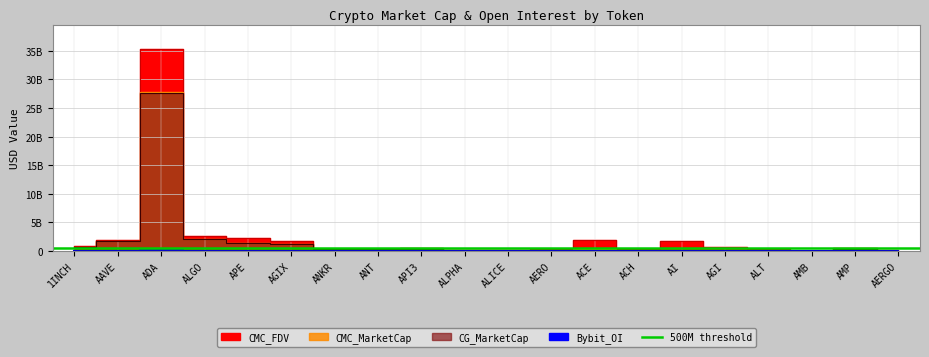

List the series in order of their peak value, lowest first.

Bybit_OI, CG_MarketCap, CMC_MarketCap, CMC_FDV